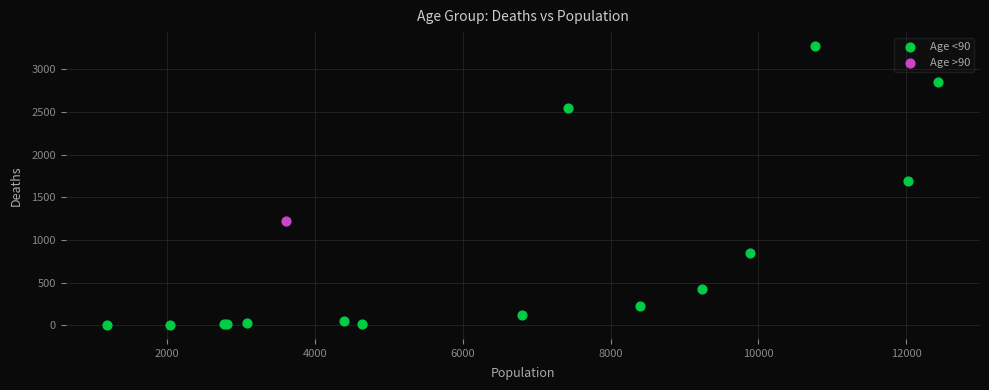

What are all the series names shown in the legend?

Age <90, Age >90